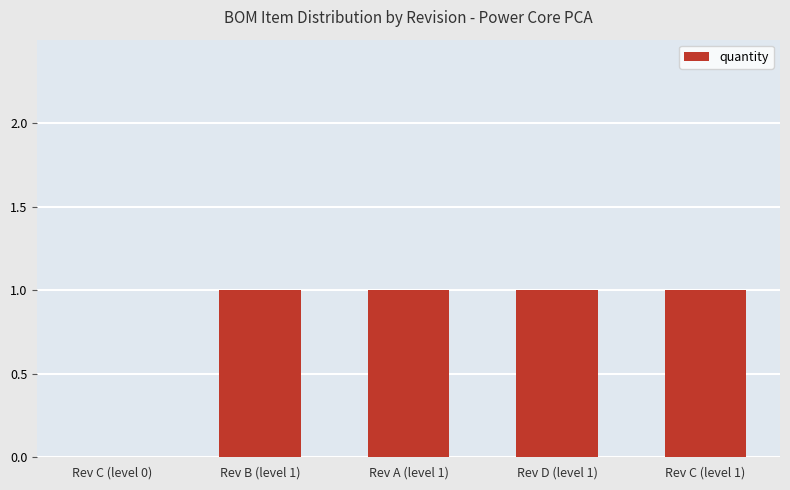

How many values are between 1 and 2?

4